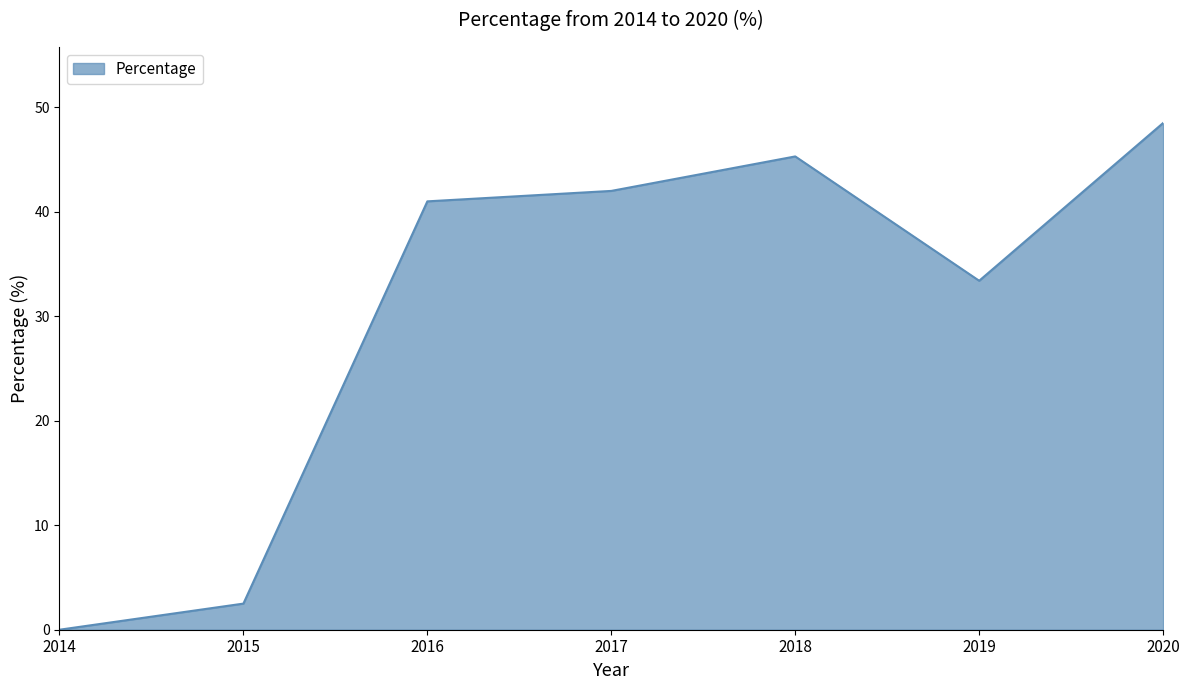

At which label is the value closest to 24?

2019